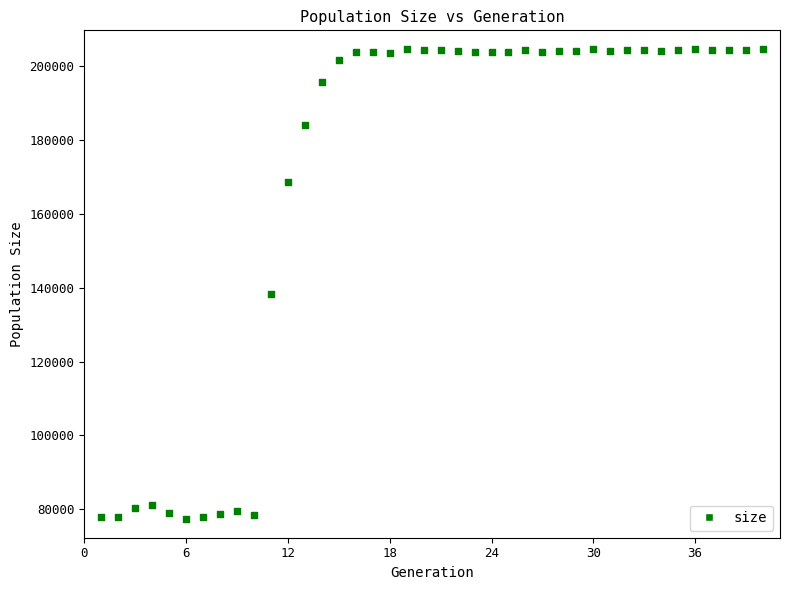

What Y value in the scatter plot is closest to 141031?

138261